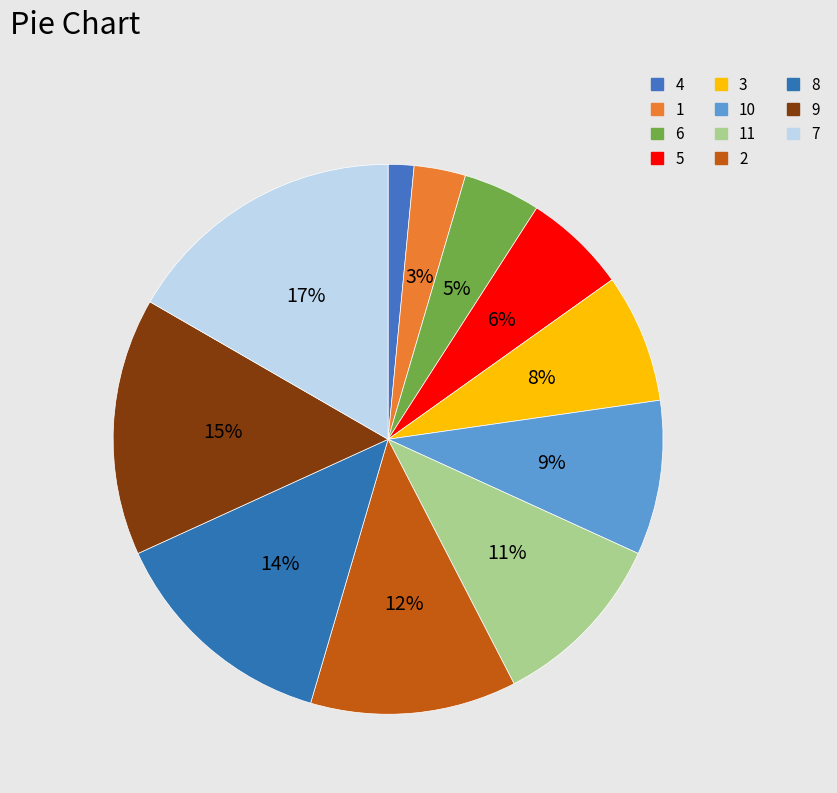

What is the smallest slice in the pie chart?

4